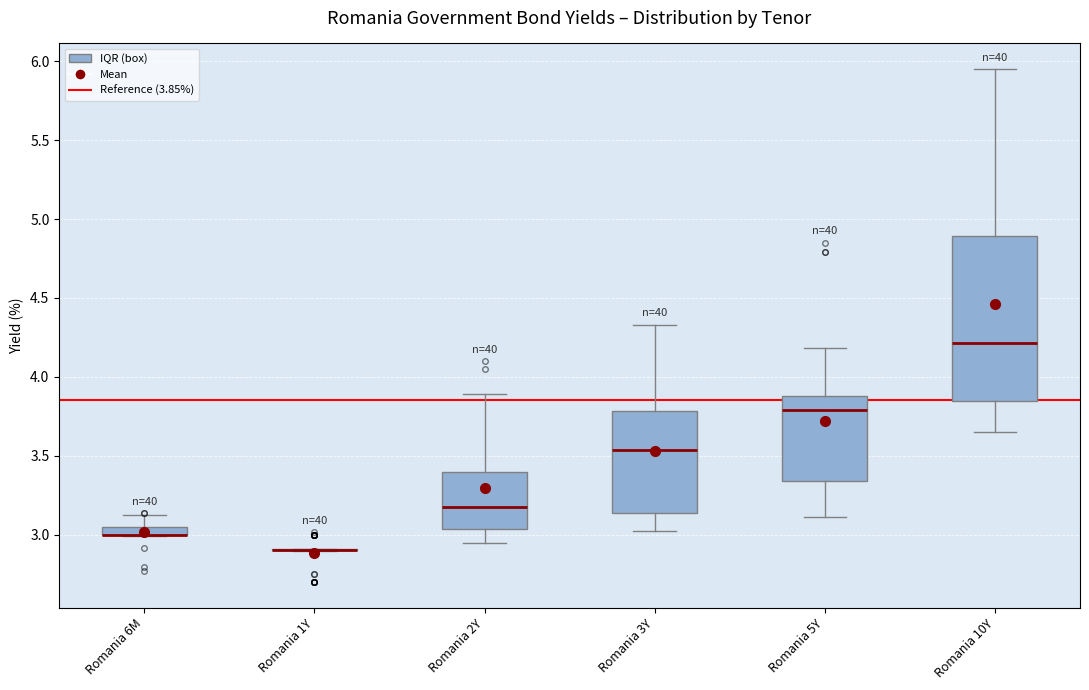

Which box is the tallest, from its lower edge to its upper edge?

Romania 10Y